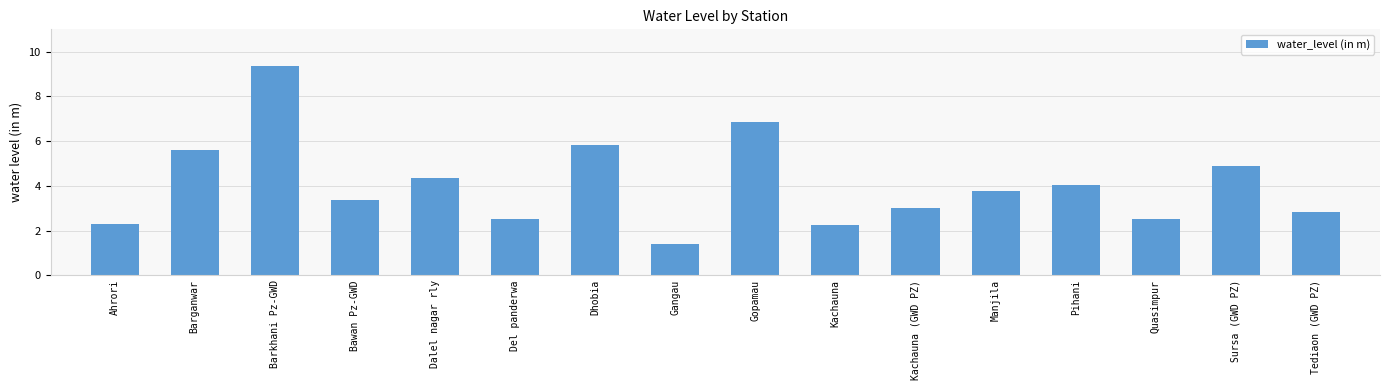

What is the change in value from Gangau to Kachauna (GWD PZ)?

+1.6